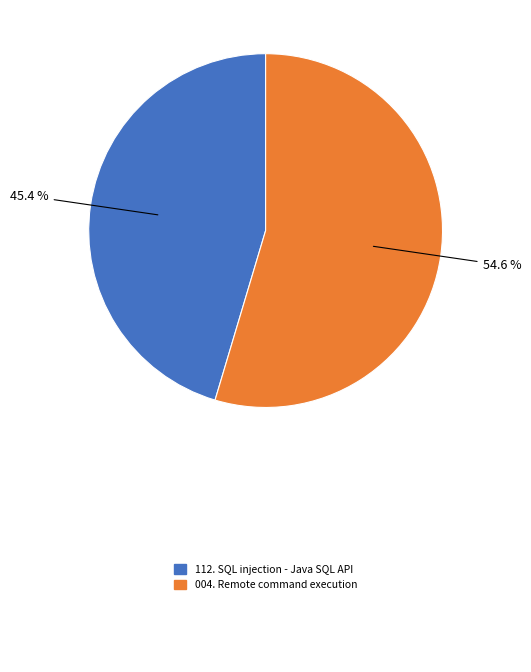

Count the number of slices in the pie.

2